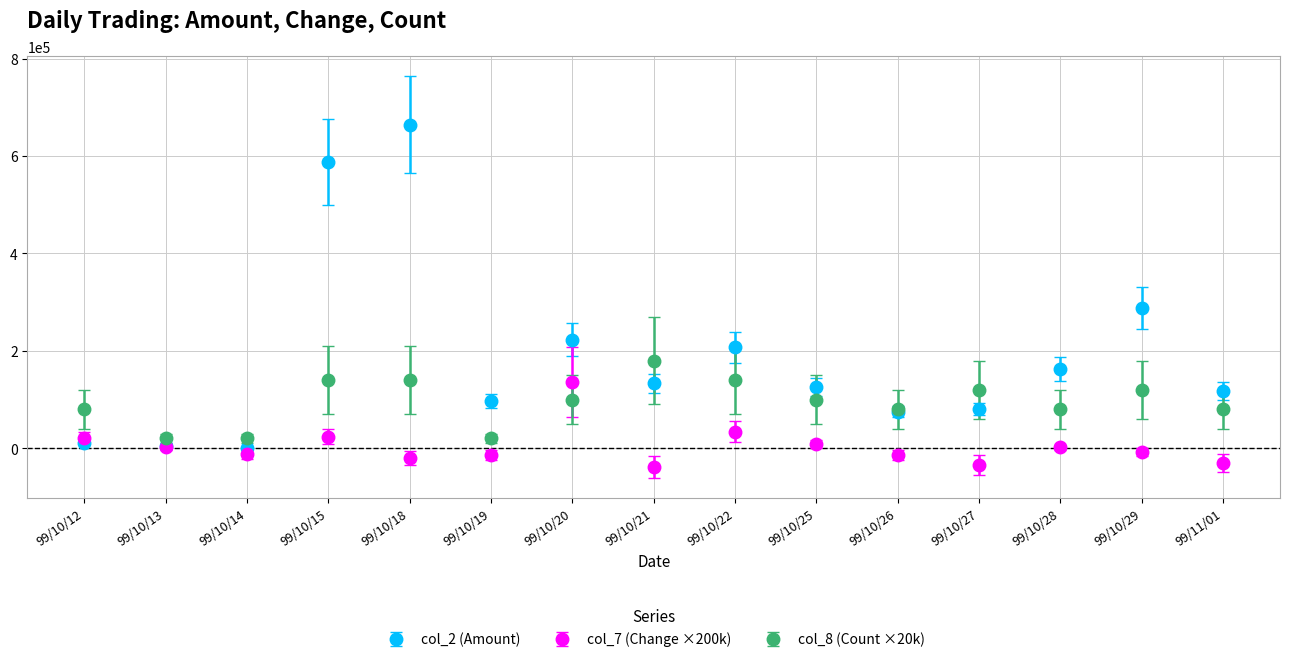

After their last crossing, which series has the higher values: col_7 (Change ×200k) or col_8 (Count ×20k)?

col_8 (Count ×20k)